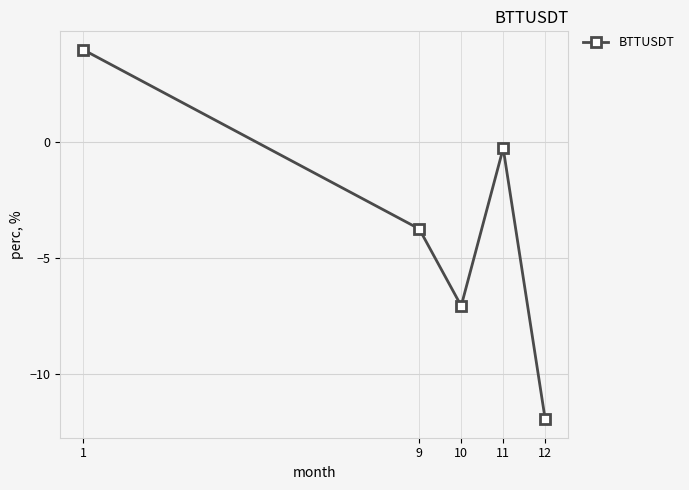

How many interior local valleys (lower than both neighbors) does the data have?

1